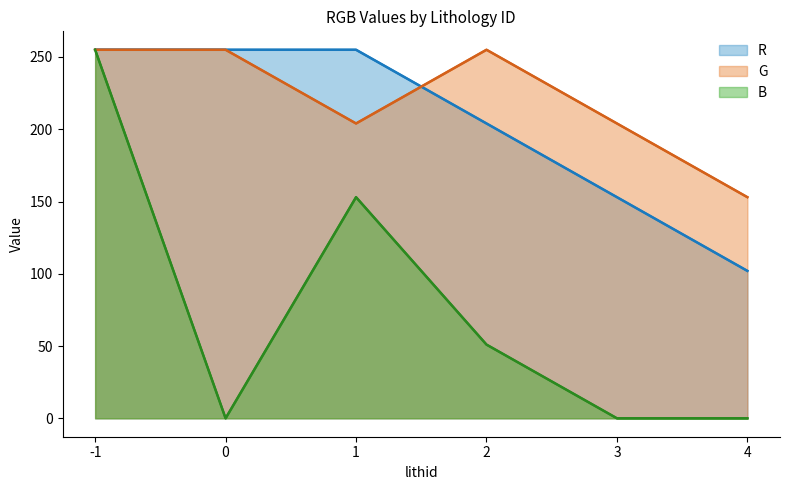

How many R values are between 153 and 255?

5